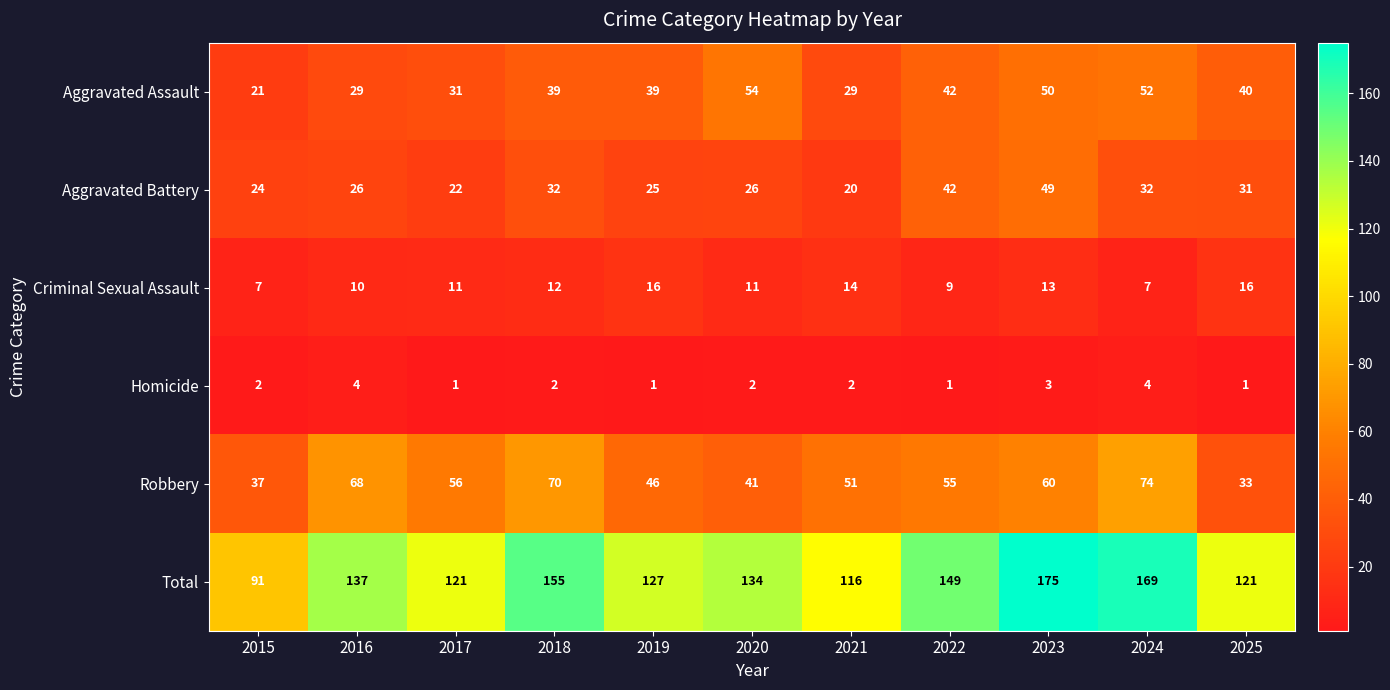

List the series in order of their peak value, lowest first.

Homicide, Criminal Sexual Assault, Aggravated Battery, Aggravated Assault, Robbery, Total